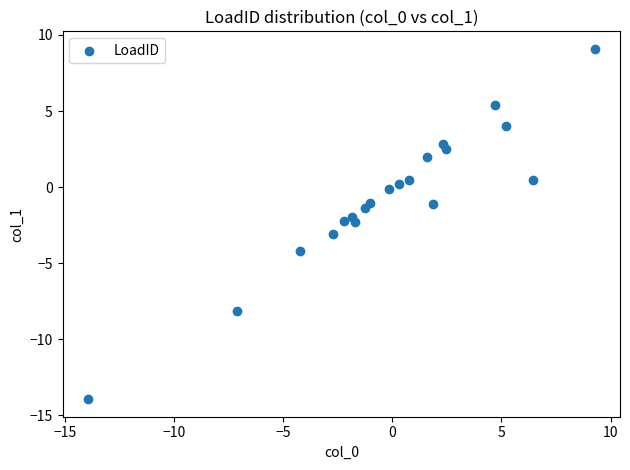

What is the range of X values (max minus min)?

23.2